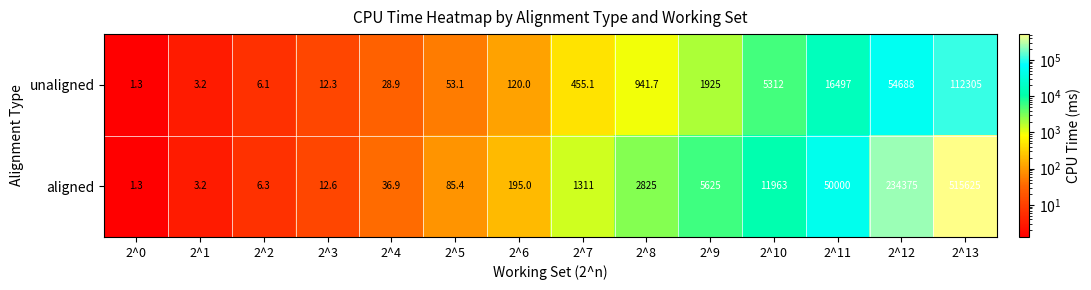

Which label corresponds to the largest value in the chart?

2^13